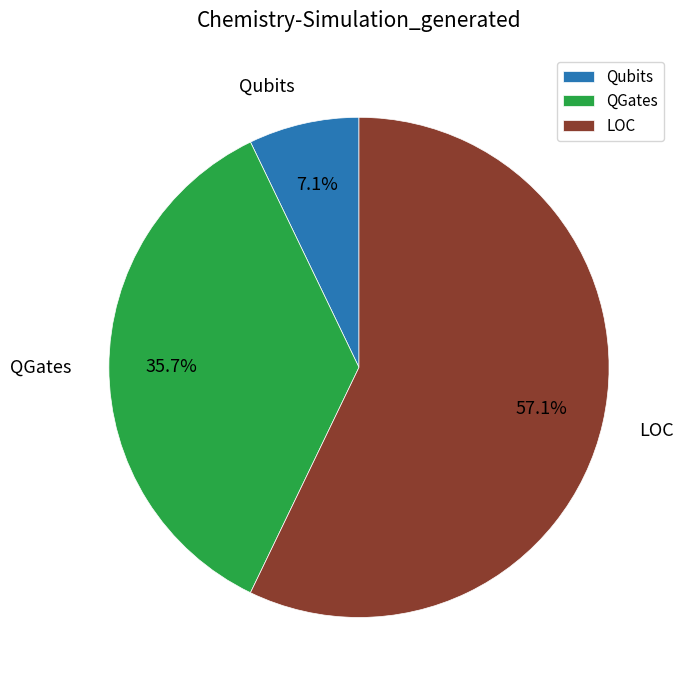

To the nearest percent, what percentage of the pie is QGates?

36%